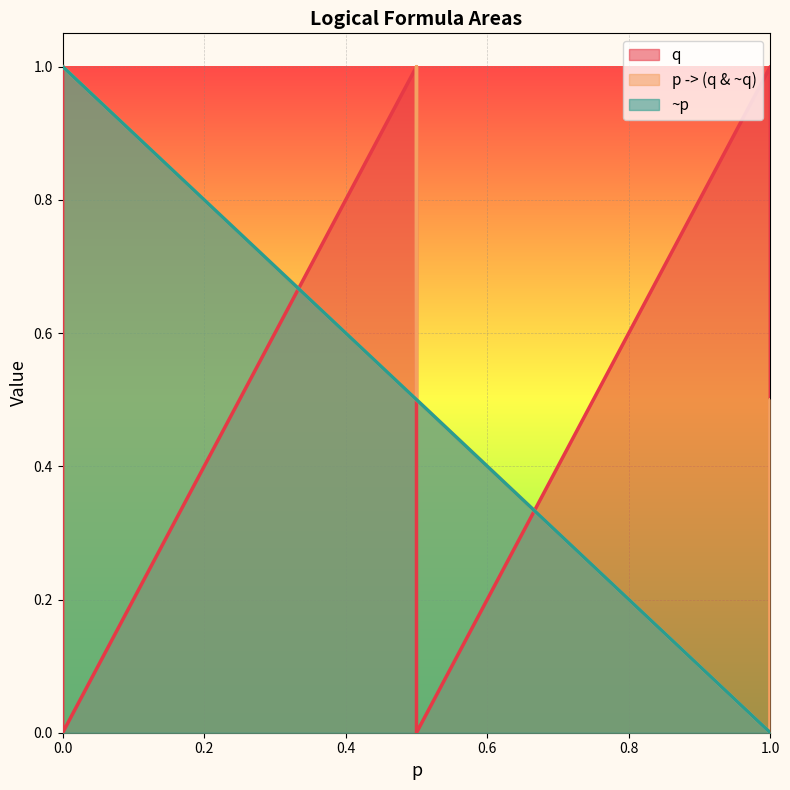

Between 0 and 1, which is larger?

1